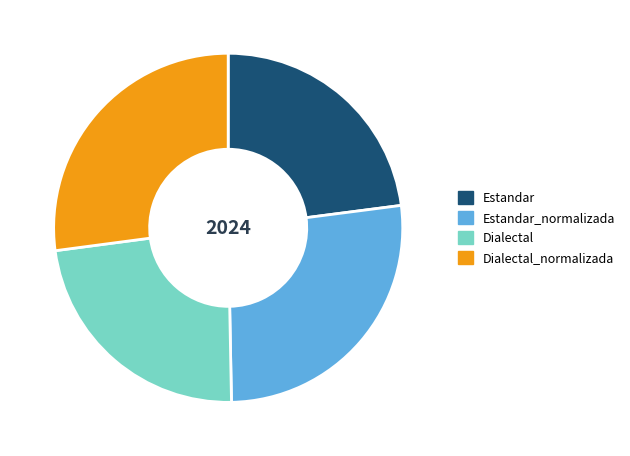

True or false: Dialectal_normalizada accounts for 27% of the total.

True